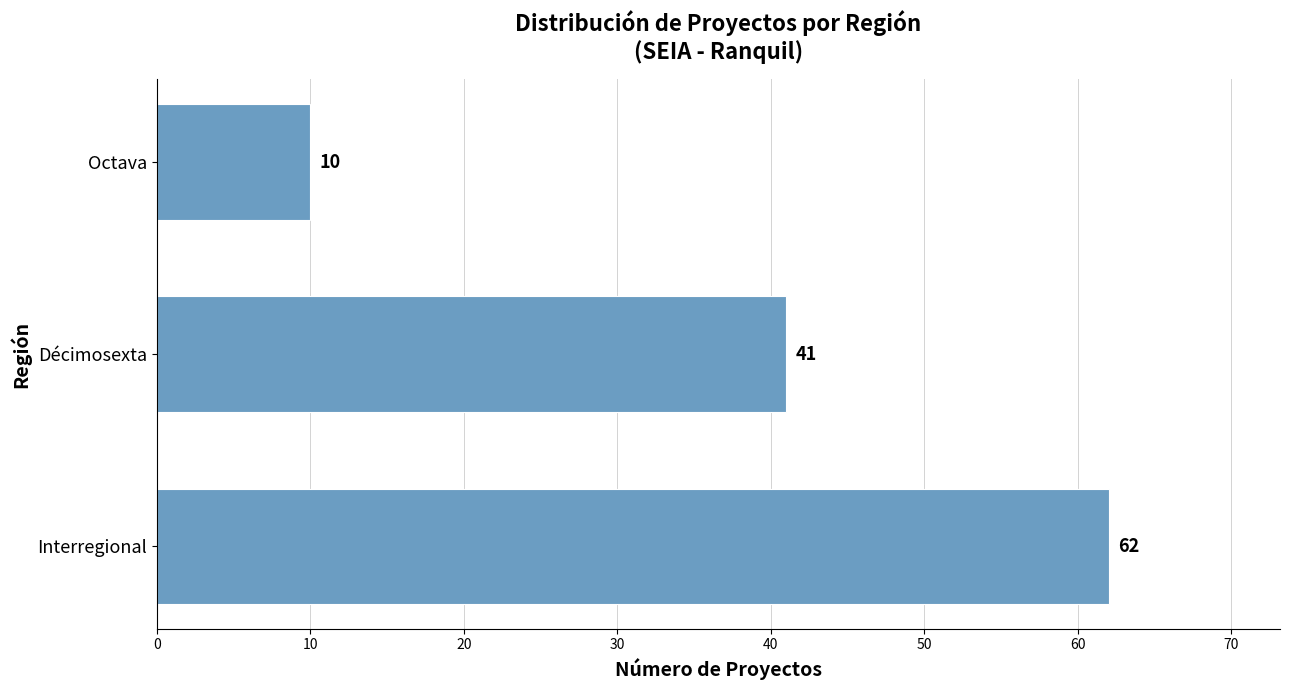

What is the sum of all values?

113